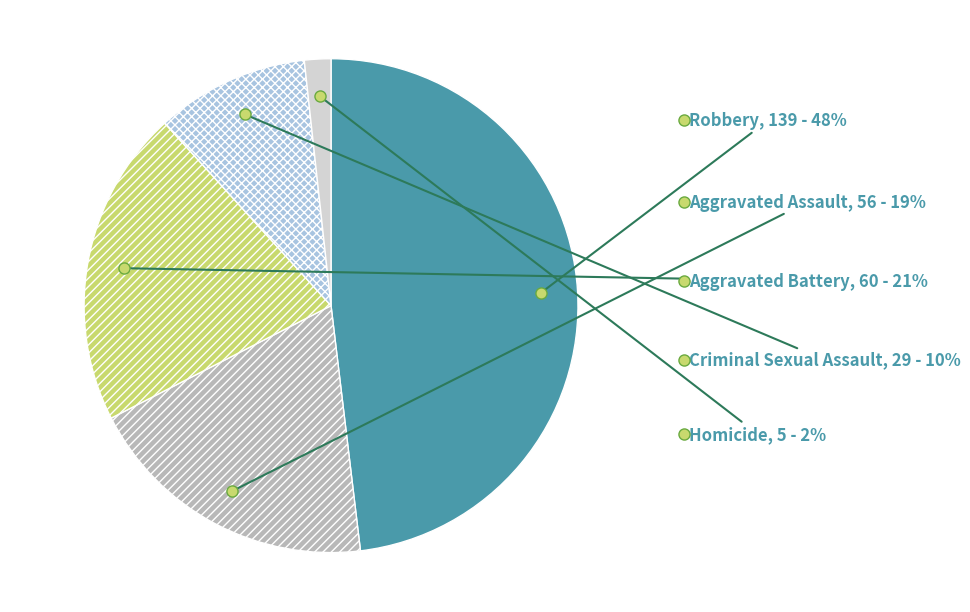

True or false: Aggravated Battery accounts for 10% of the total.

False